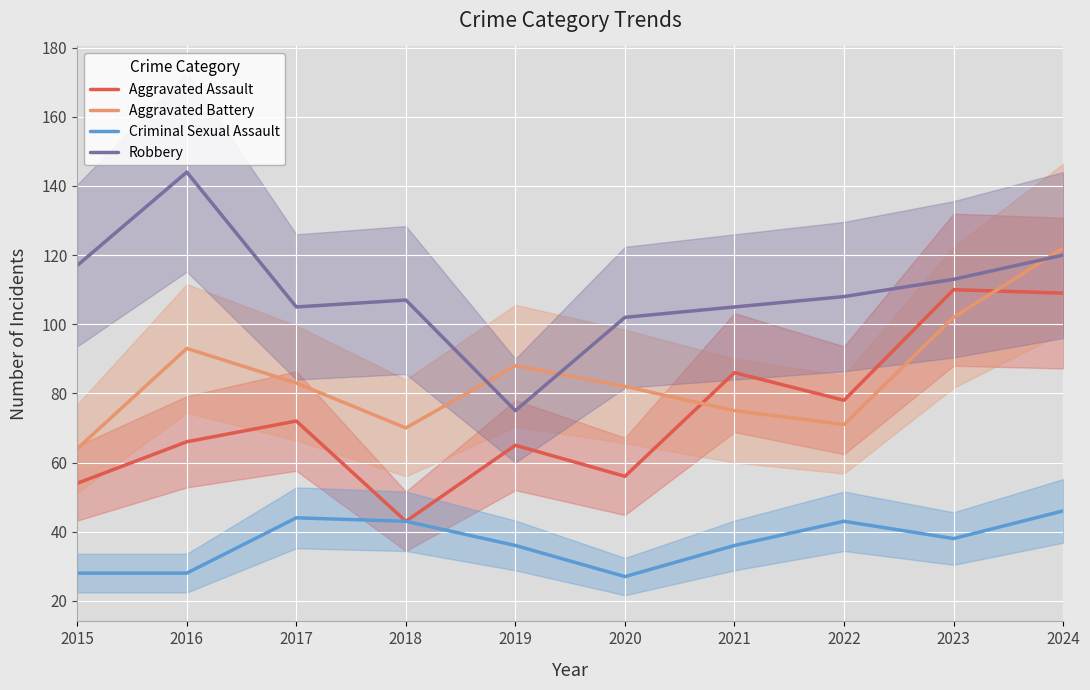

True or false: Aggravated Battery and Aggravated Assault cross at least once.

True